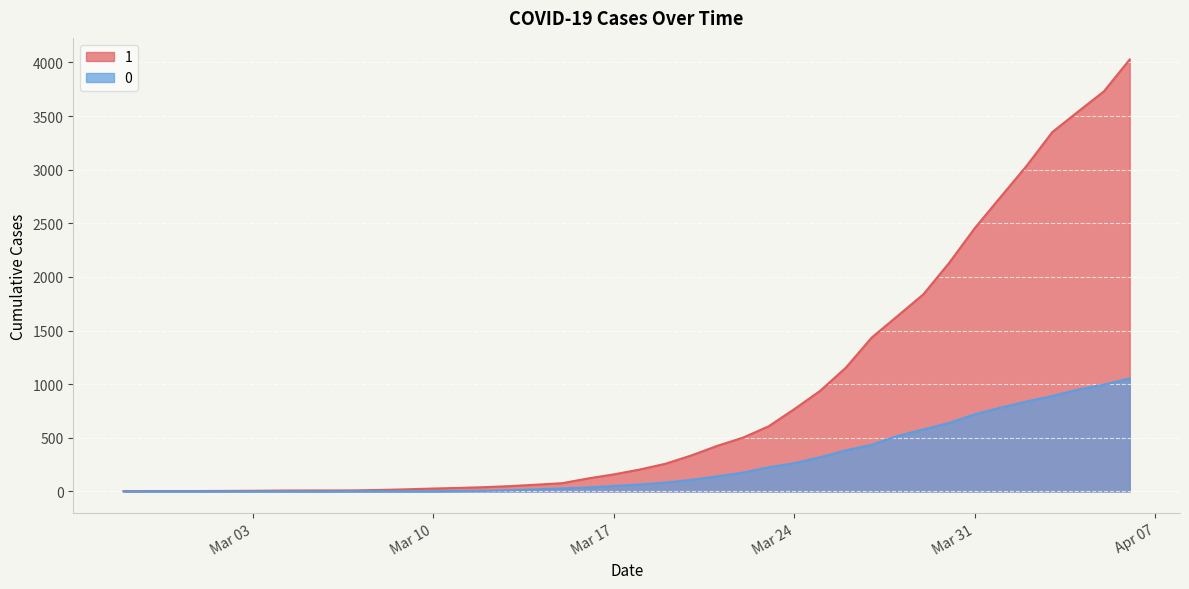

The value of 1 at 2020-03-27 is 1435. True or false?

True